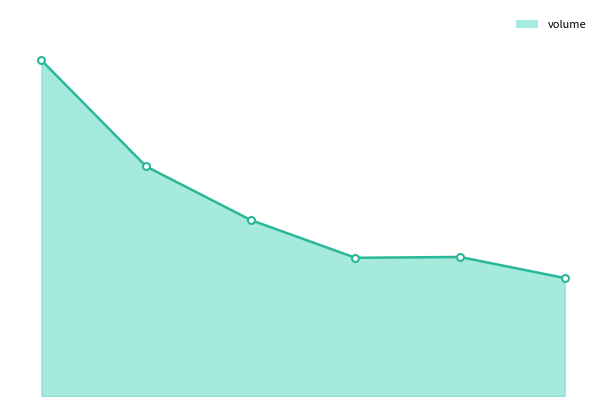

What is the value of the 6th point from the left?

11379